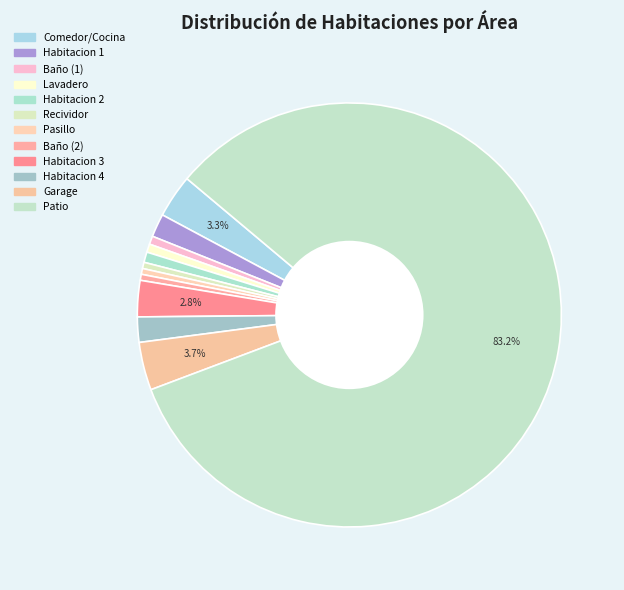

To the nearest percent, what is the average slice percentage?

8%